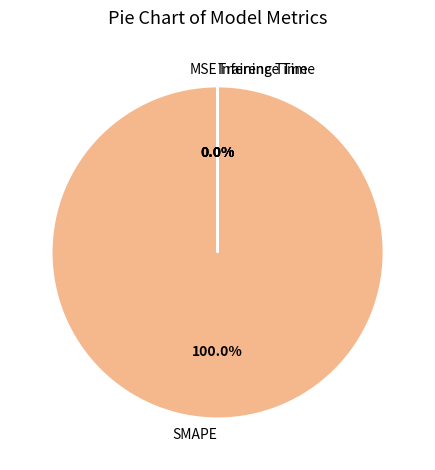

Count the number of slices in the pie.

4